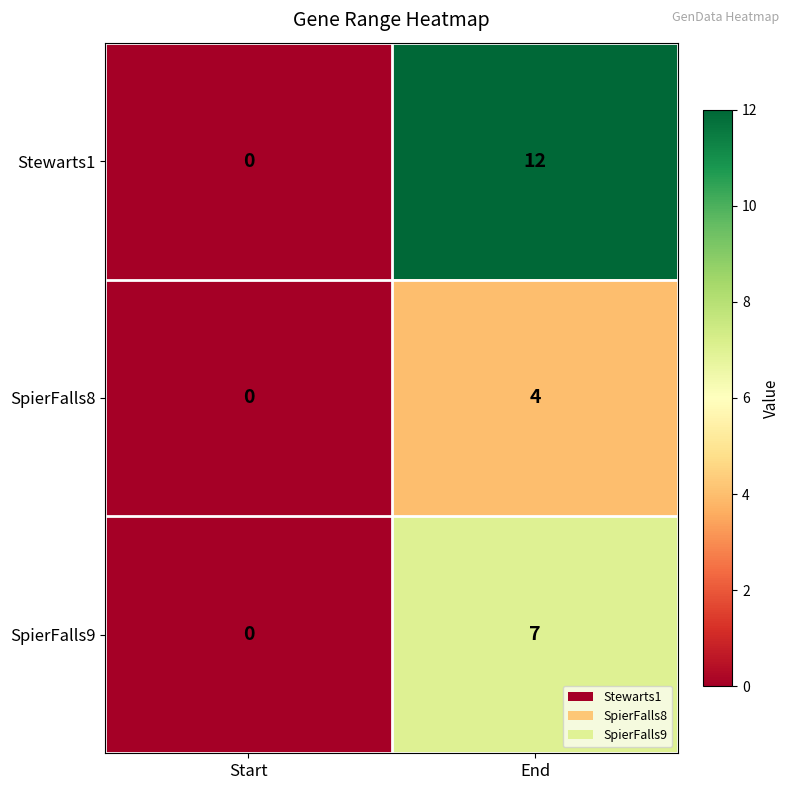

Reading right to left, transcribe all the data shown in this chart.

Stewarts1: 12	0
SpierFalls8: 4	0
SpierFalls9: 7	0